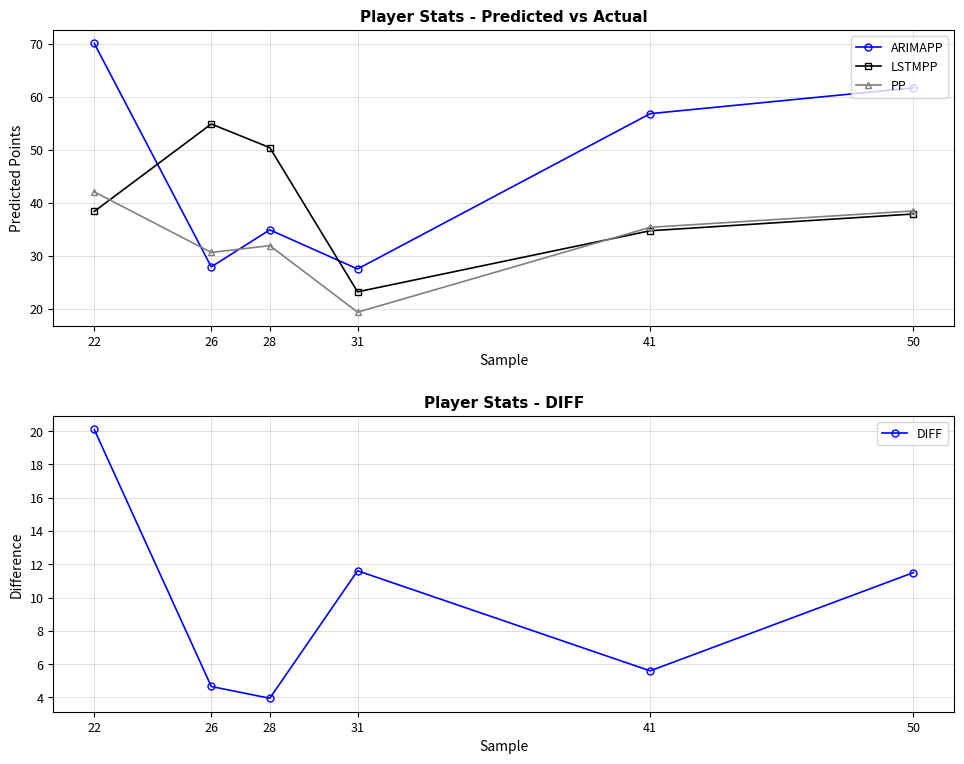

What is the sum of the PP values at 26 and 22?

72.8